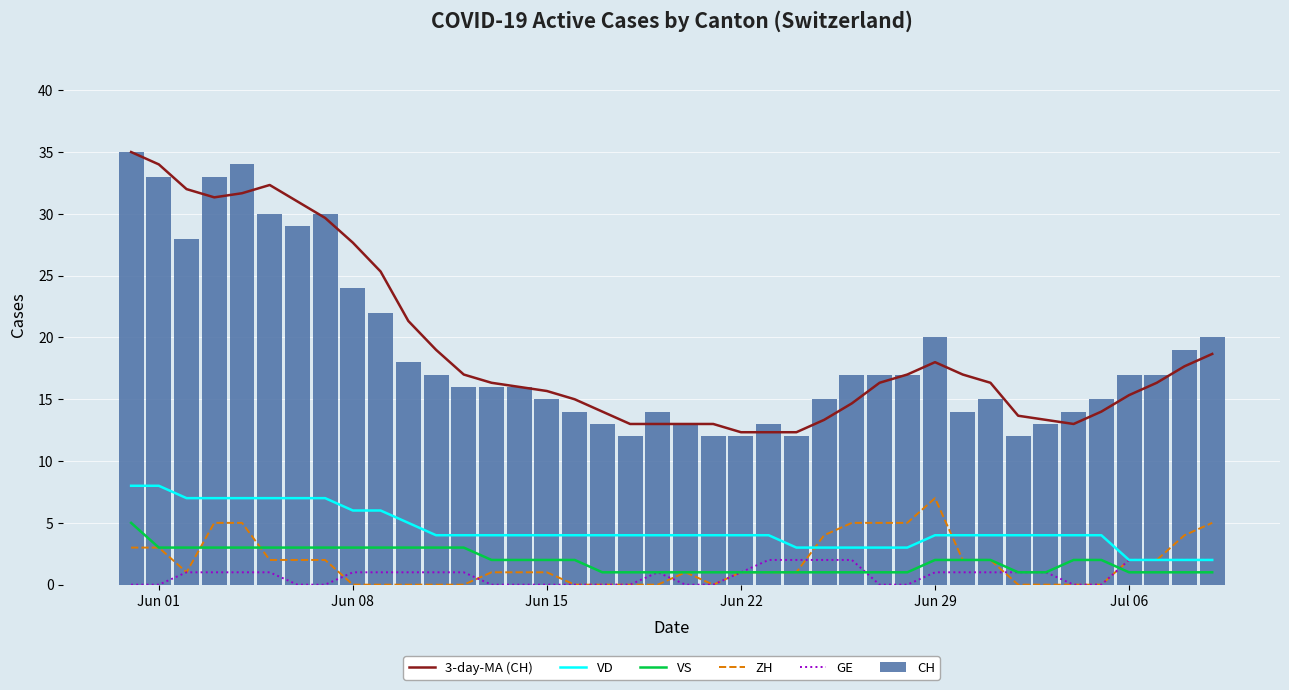

What is the difference between the second highest and second lowest values in the VD series?

6.0